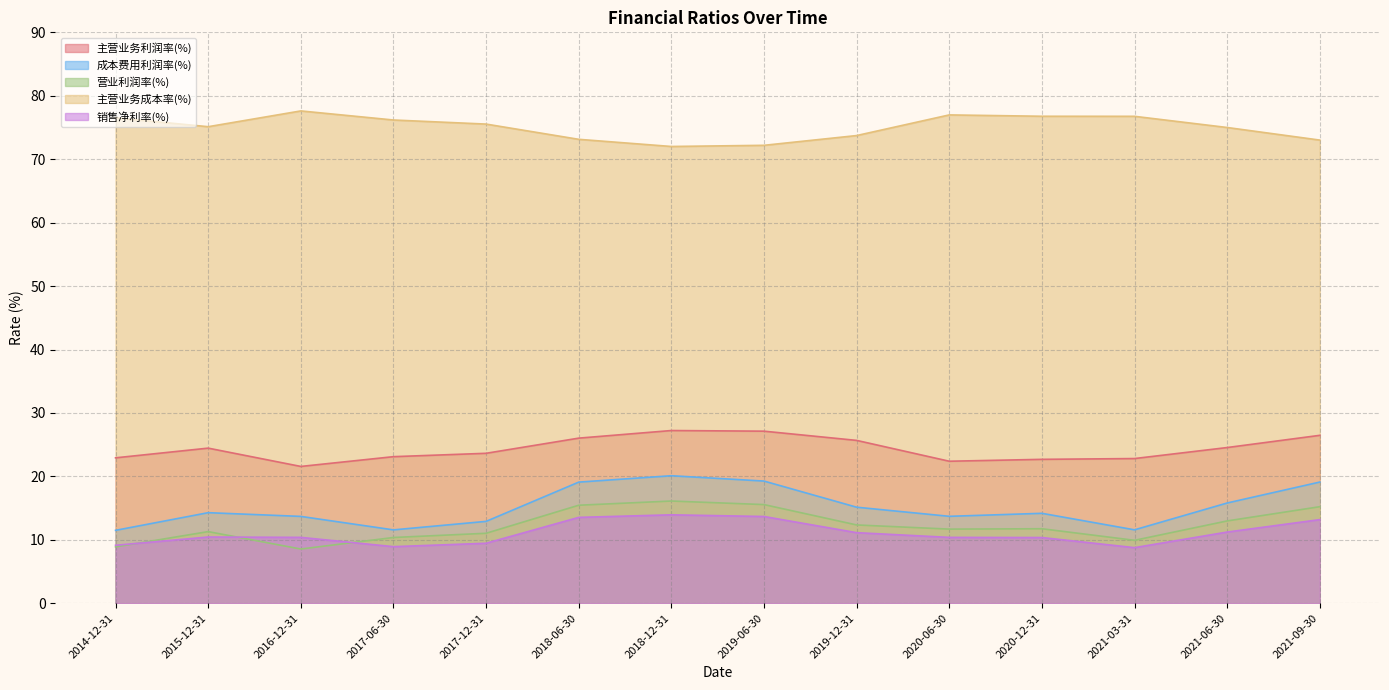

What is the average value of the 主营业务利润率(%) series?

24.3